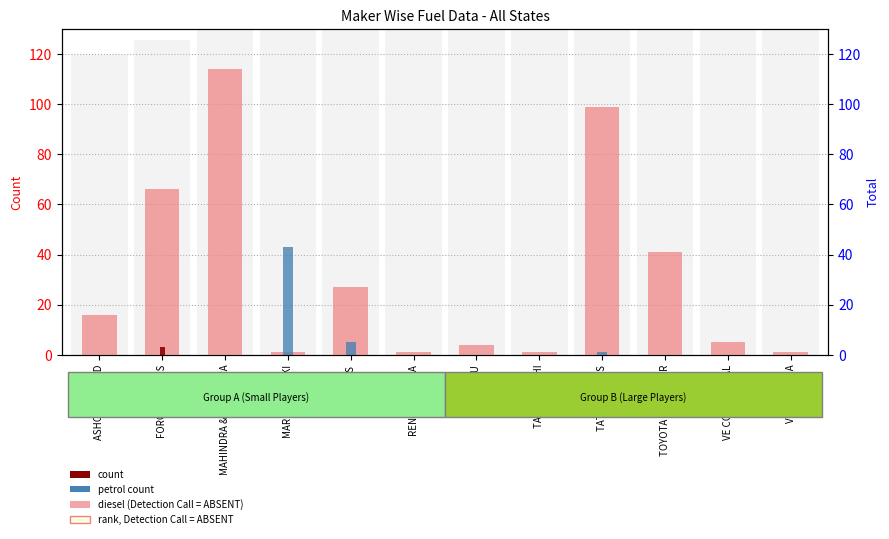

What position from the left is TOYOTA KIRLOSKAR?

10